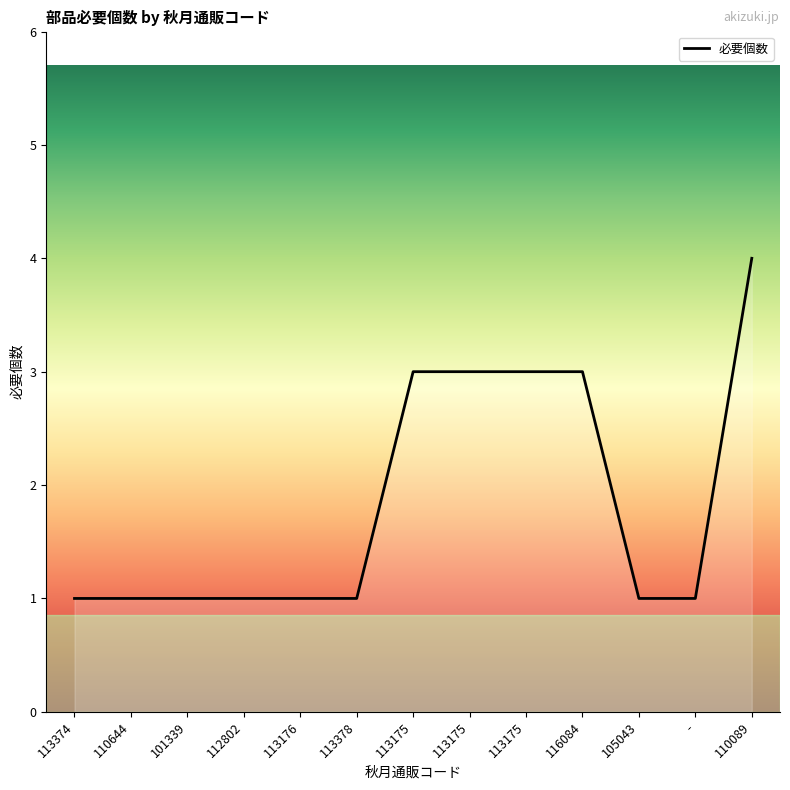

Does the chart have visible grid lines?

No